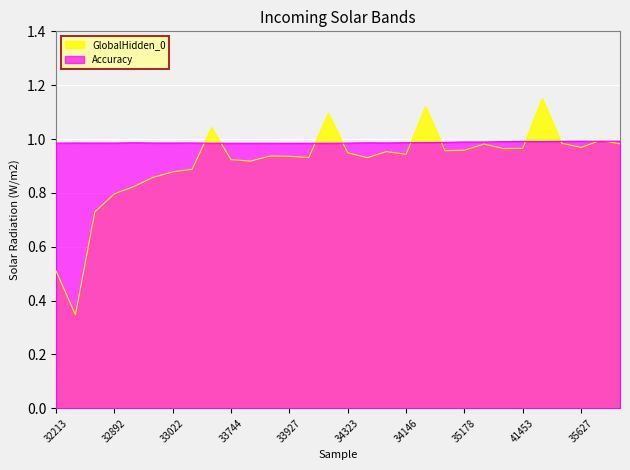

Is it true that Accuracy equals 1.0 at 35153?

True